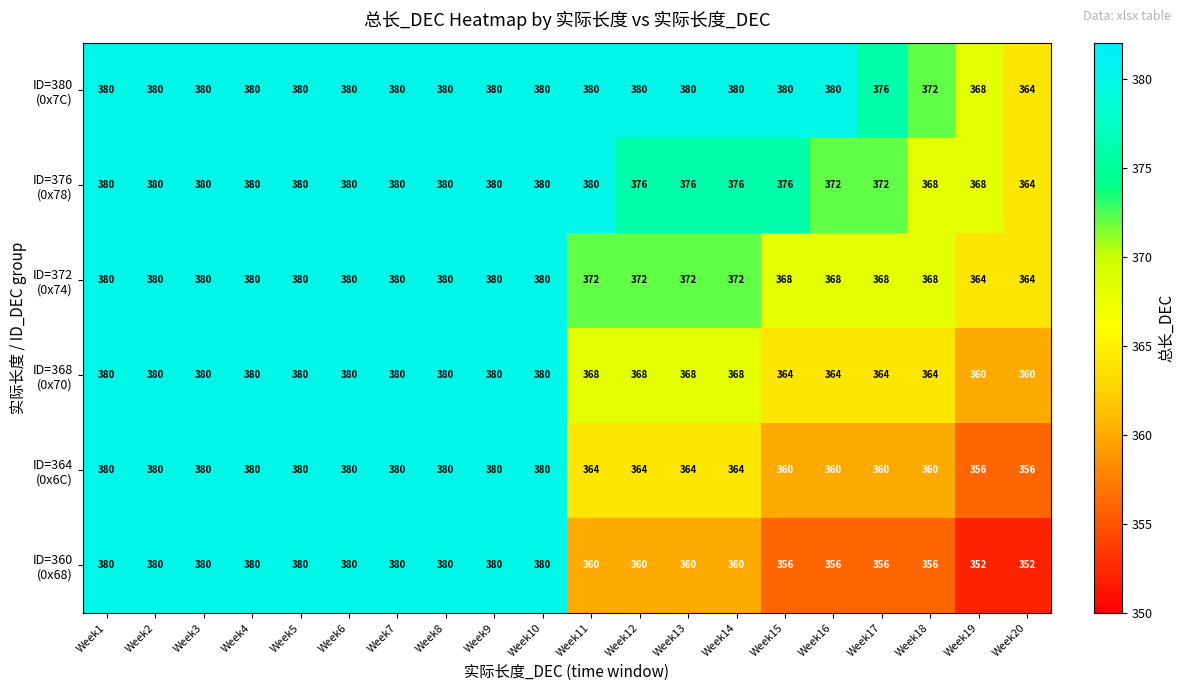

What is the difference between the highest and lowest values at Week12?

20